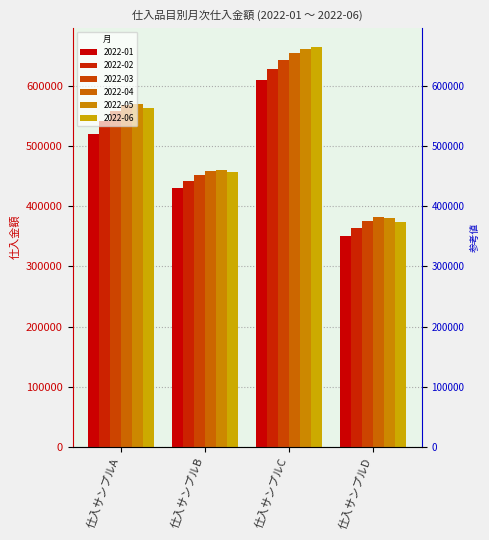

What is the minimum value for 2022-01?

350000